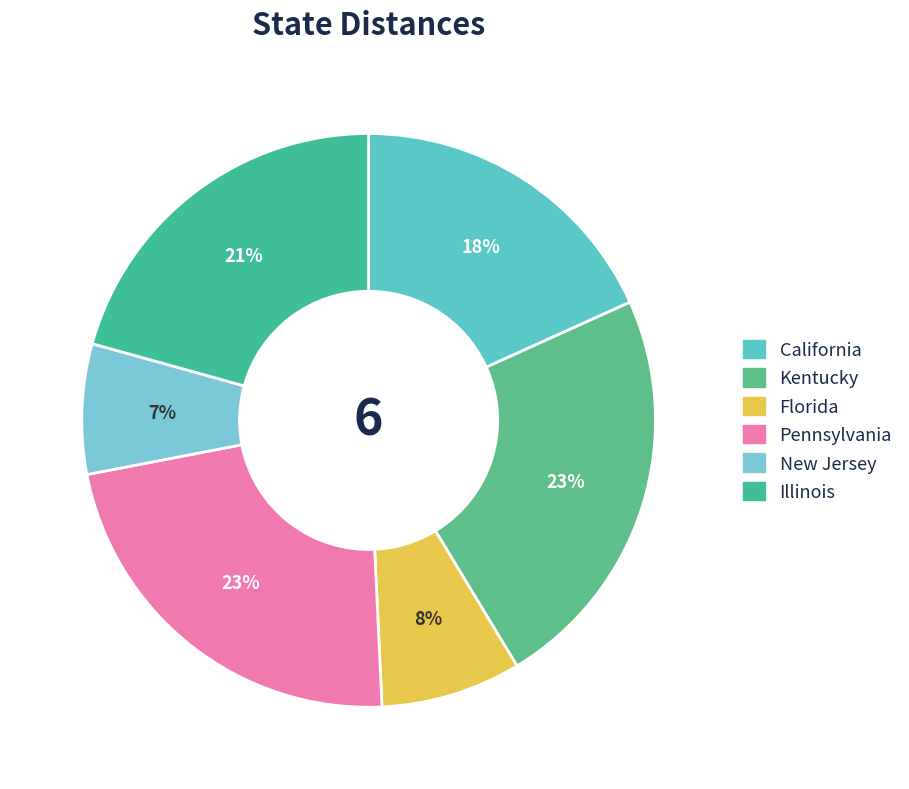

Count the number of slices in the pie.

6